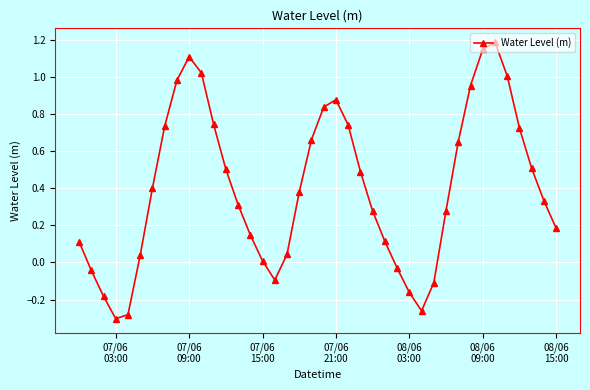

What is the sum of all values?

16.0